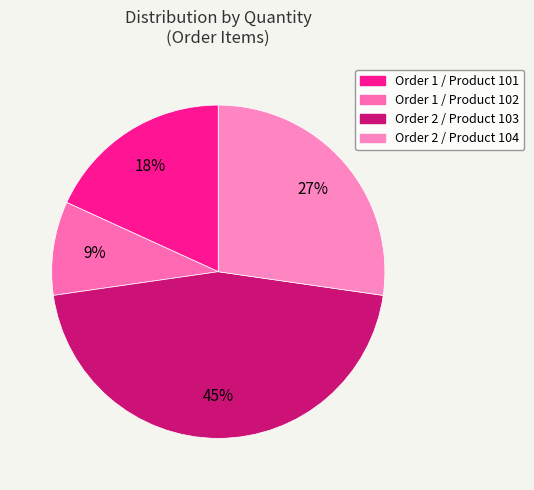

How many slices are in this pie chart?

4